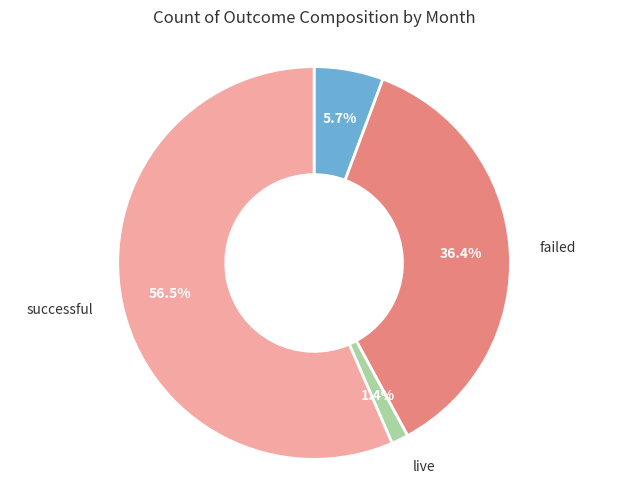

Is the sum of failed and successful greater than half?

Yes